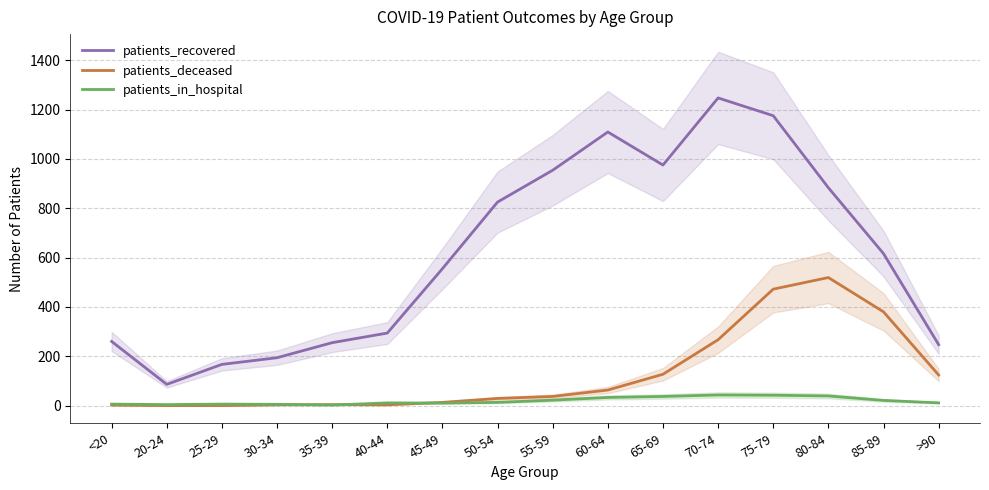

What is the greatest value displayed?

1247